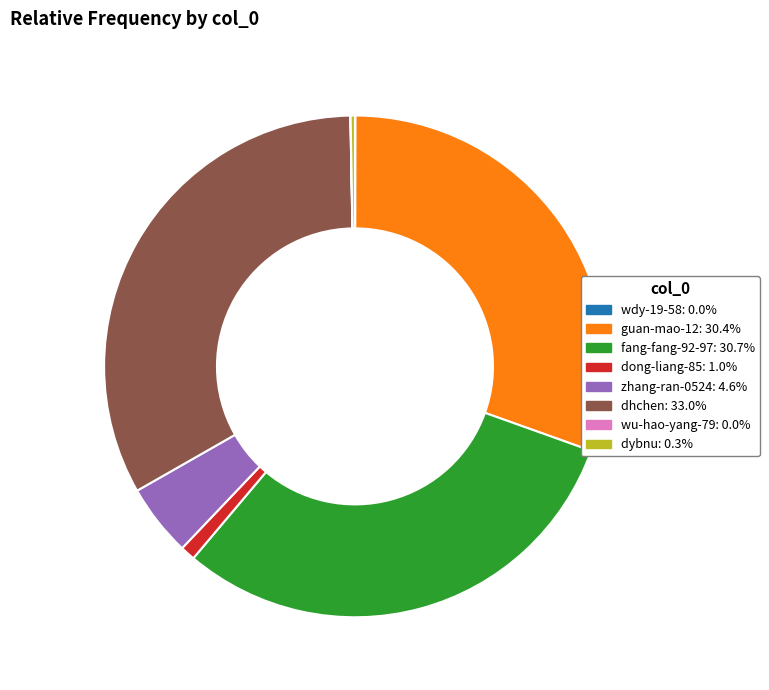

Which category has the biggest portion of the pie?

dhchen